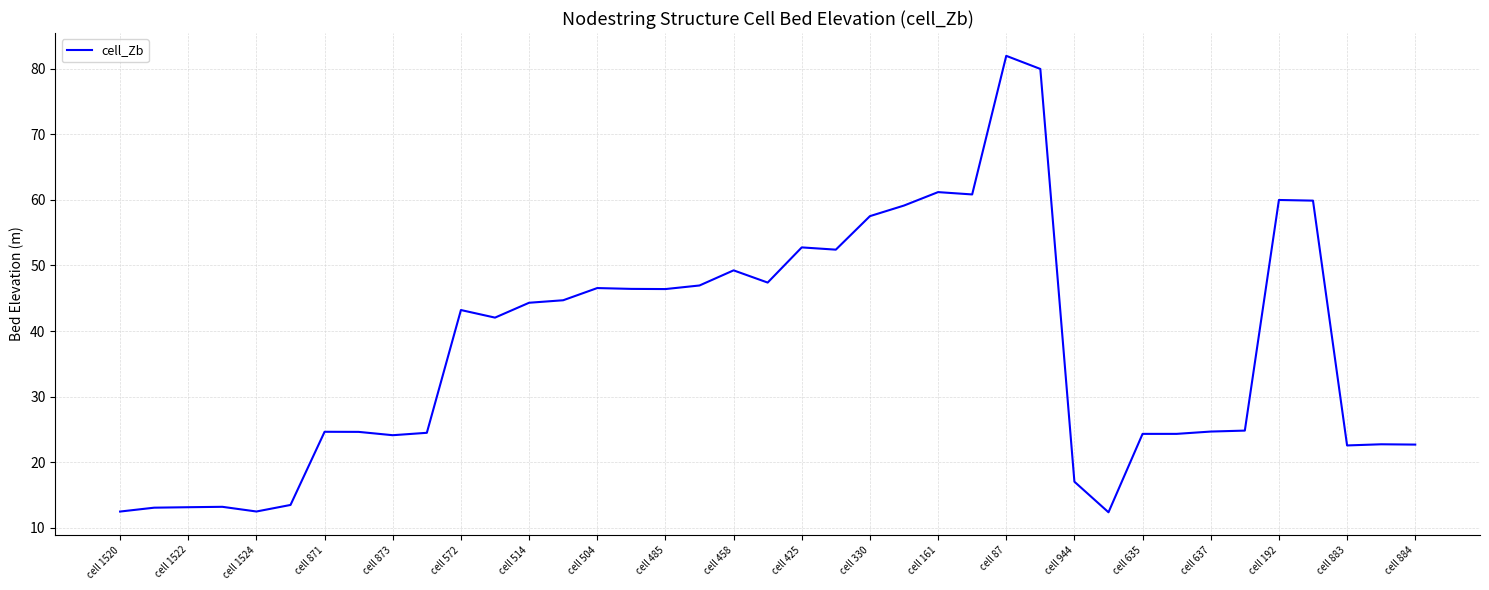

What is the minimum value shown in the chart?

12.3